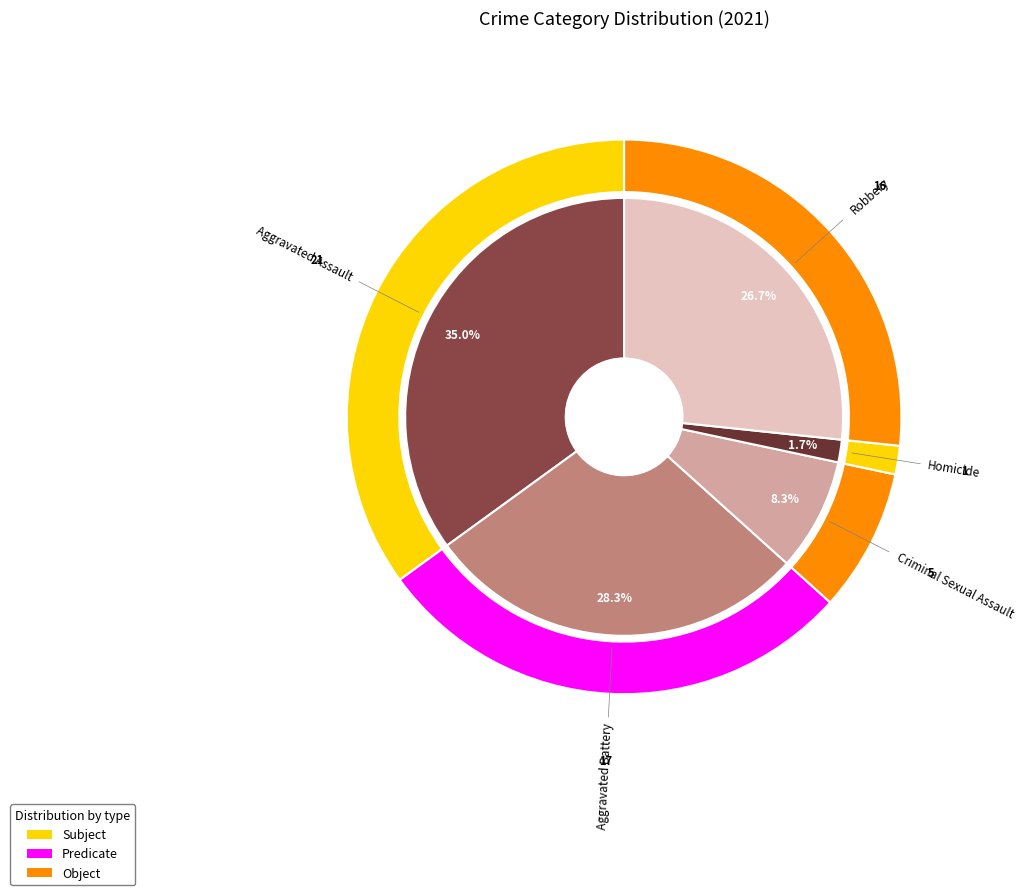

What percentage do Aggravated Battery and Robbery together represent?

55.0%